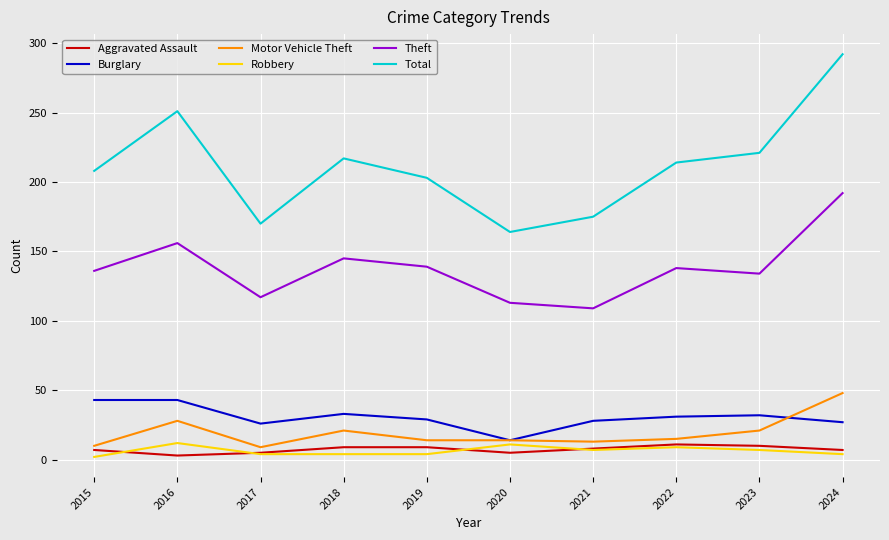

The value of Motor Vehicle Theft at 2018 is 10. True or false?

False